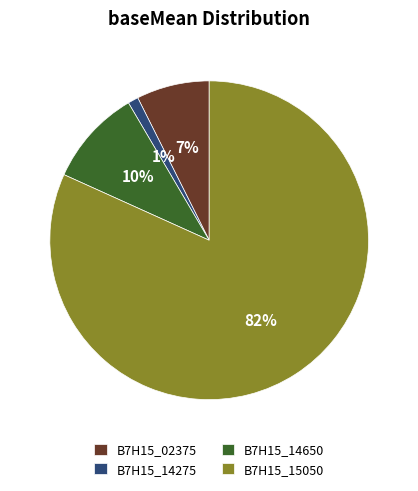

Does any single category account for the majority?

Yes